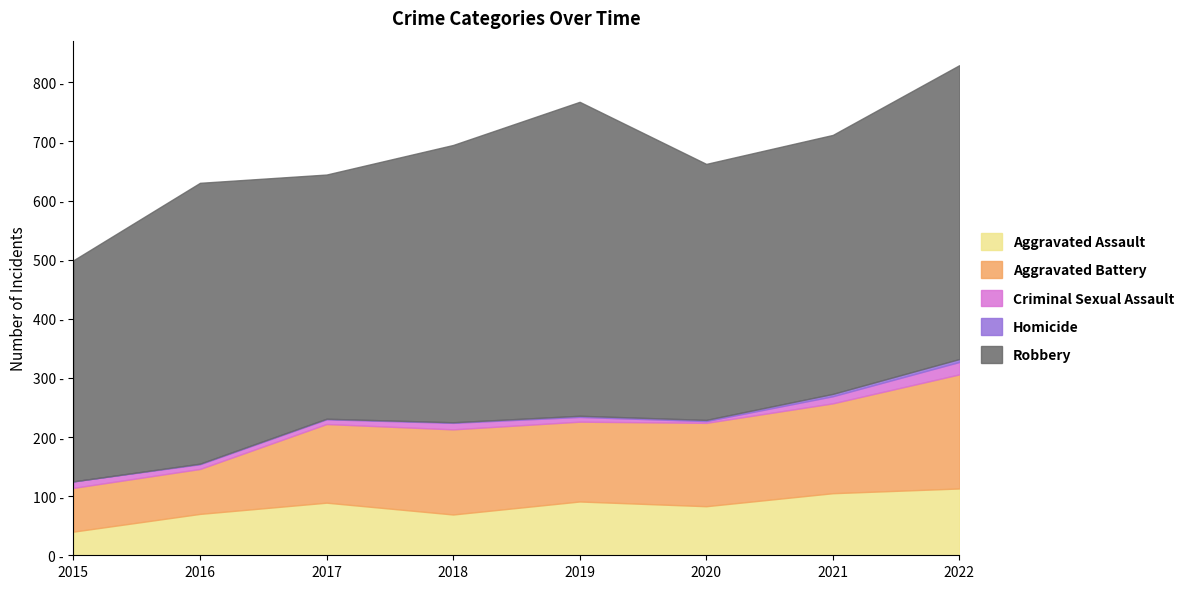

What is the approximate value of Aggravated Assault at 2019?

91